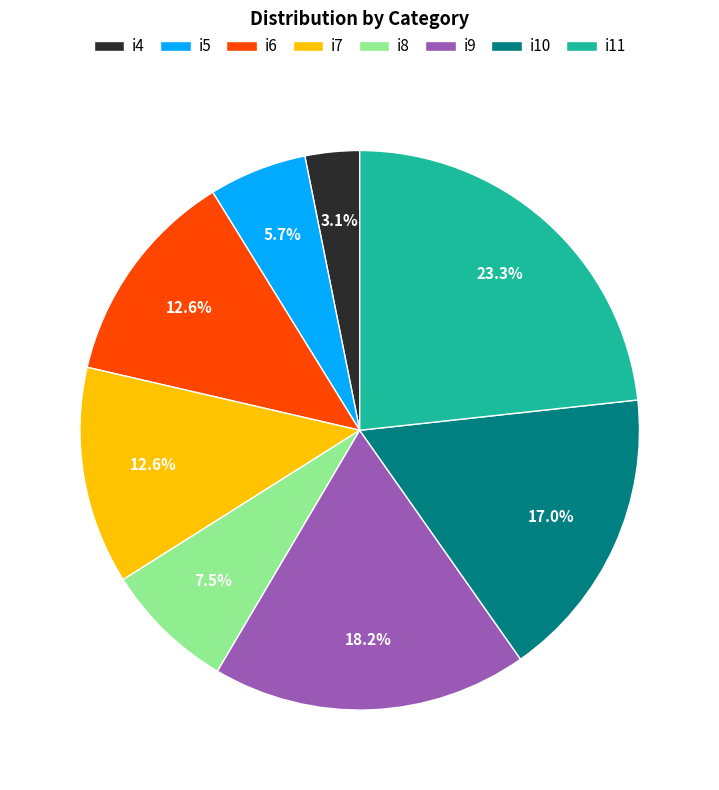

To the nearest percent, what is the average slice percentage?

12%